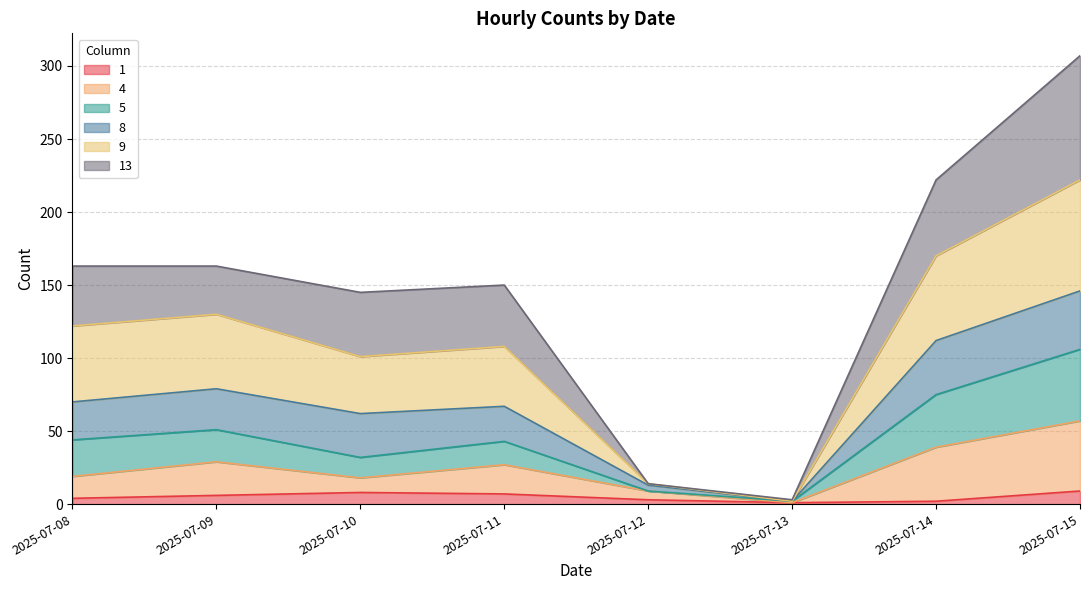

What is the total value across all series at 2025-07-15?

307